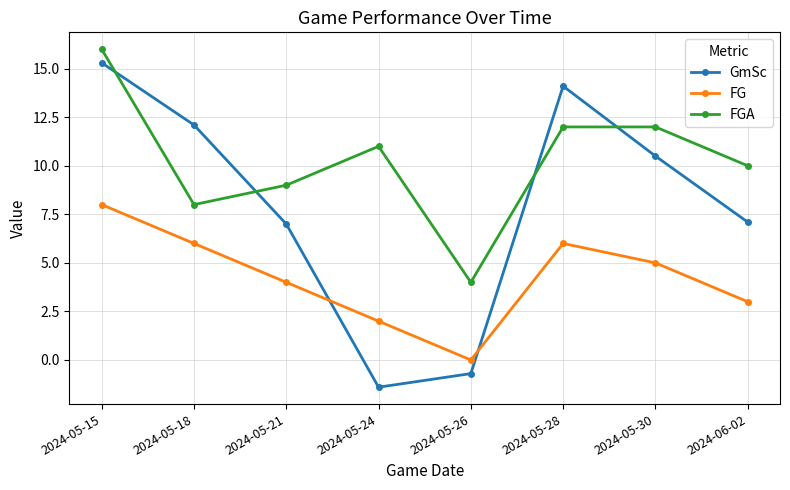

Reading left to right, list all the values displayed in this chart.

GmSc: 15.3	12.1	7.0	-1.4	-0.7	14.1	10.5	7.1
FG: 8.0	6.0	4.0	2.0	0.0	6.0	5.0	3.0
FGA: 16.0	8.0	9.0	11.0	4.0	12.0	12.0	10.0